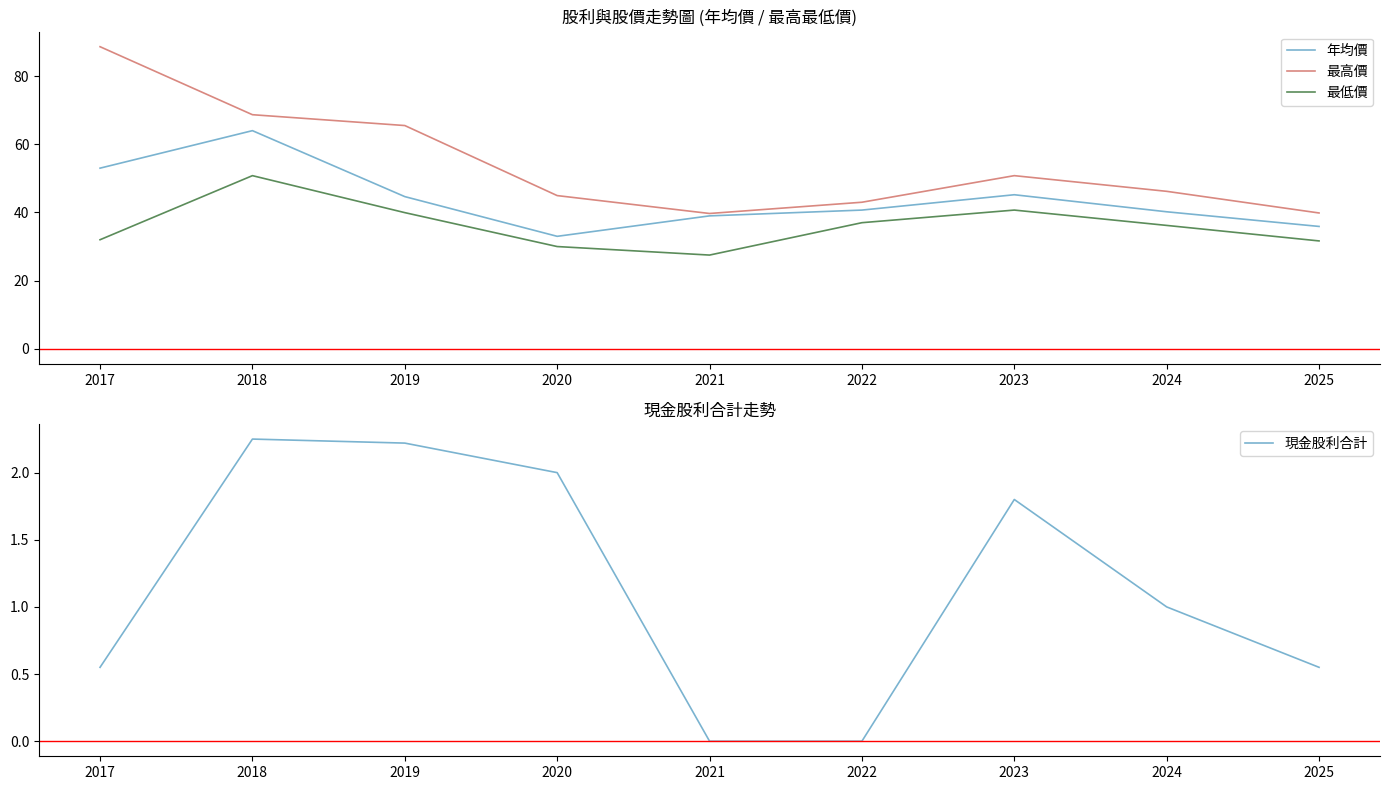

Between 2018 and 2024, which series saw the biggest shift?

年均價